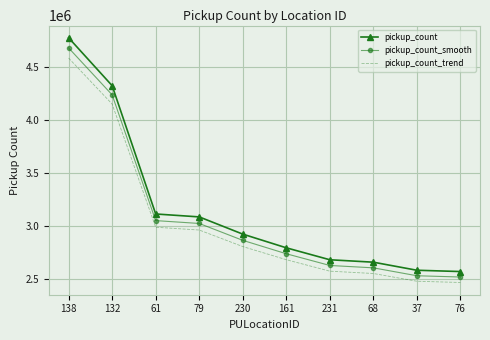

What are all the series names shown in the legend?

pickup_count, pickup_count_smooth, pickup_count_trend